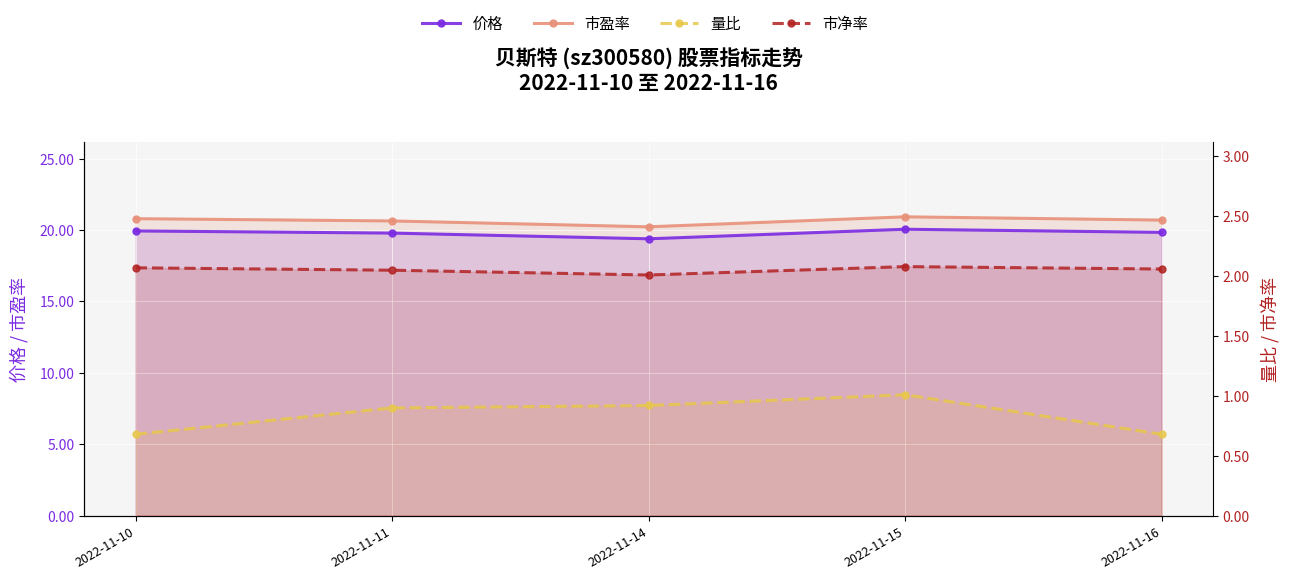

At which category does 市盈率 reach its first local peak?

2022-11-15